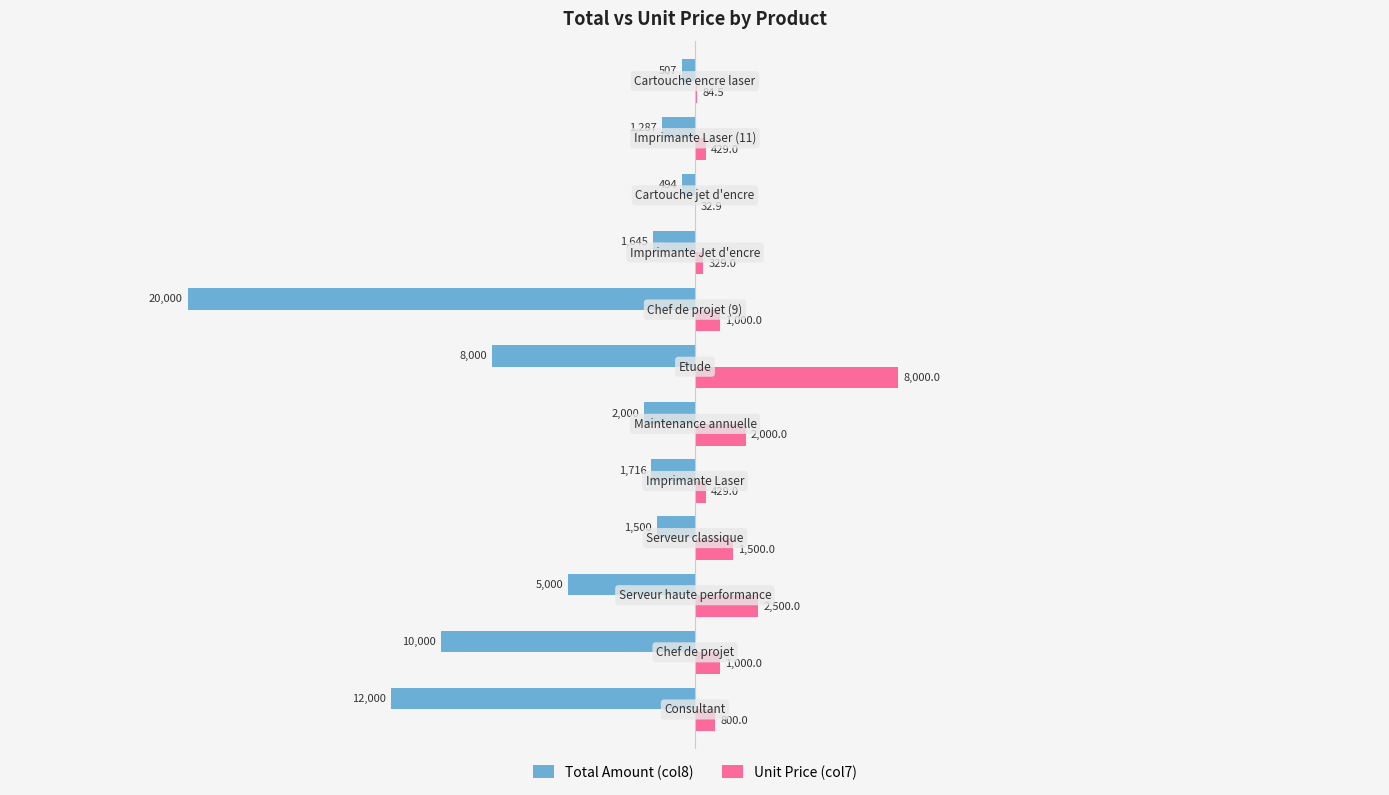

Which series has the largest total across all categories?

Unit Price (col7)